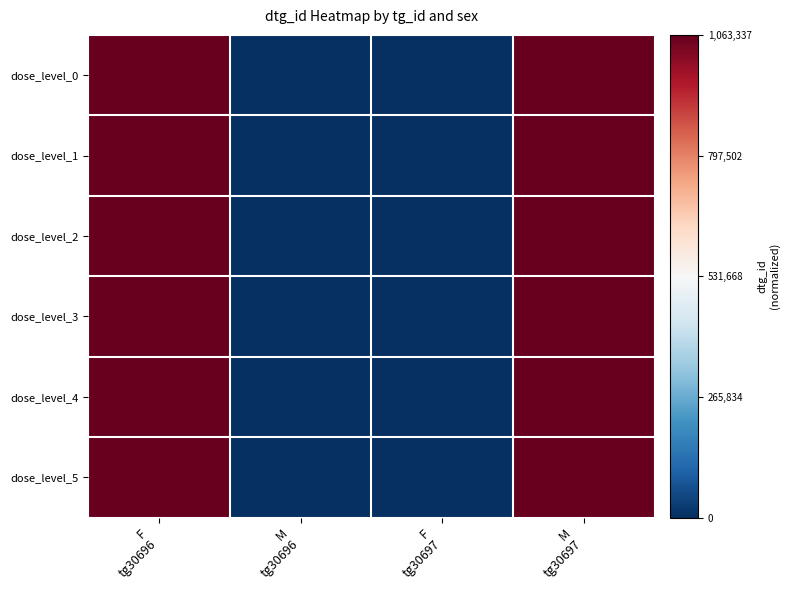

At F tg30697, list the series in order from largest to smallest.

dose_level_0, dose_level_1, dose_level_2, dose_level_3, dose_level_4, dose_level_5